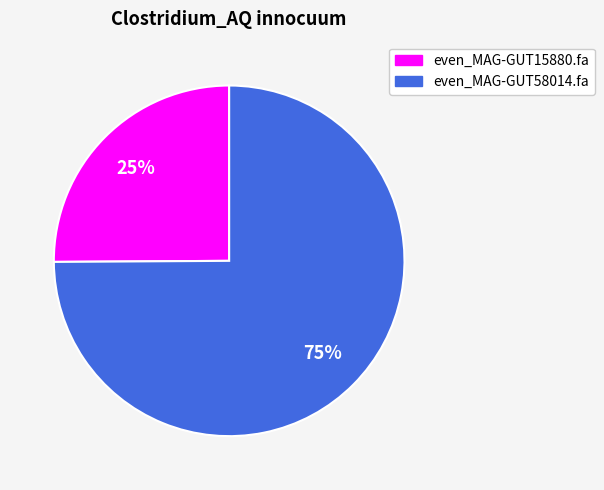

Which slice is the largest?

even_MAG-GUT58014.fa